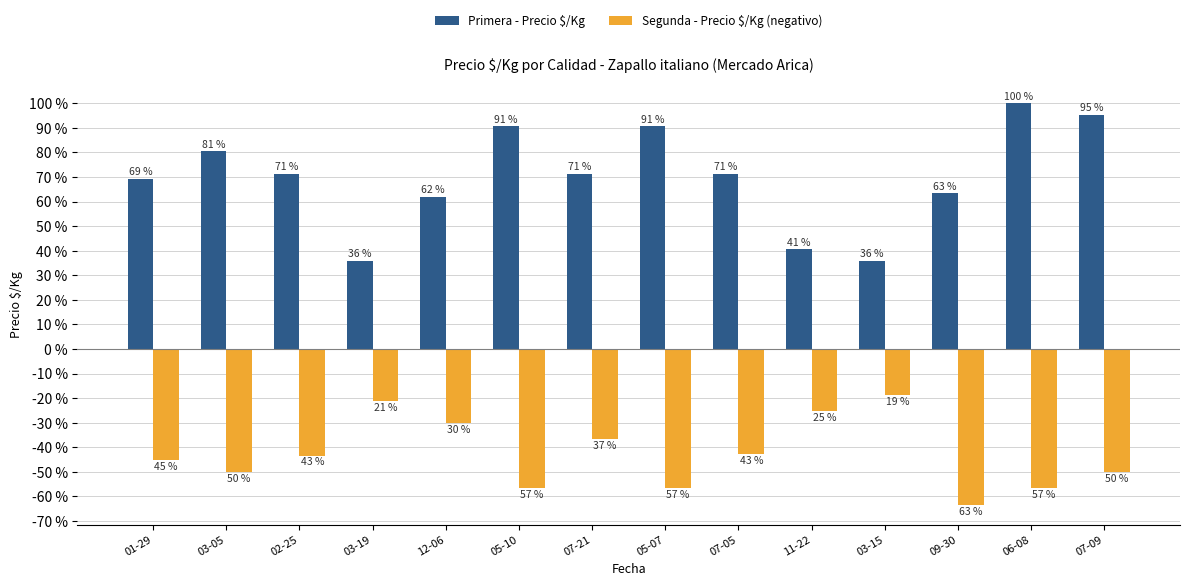

Does the chart contain stacked bars?

No